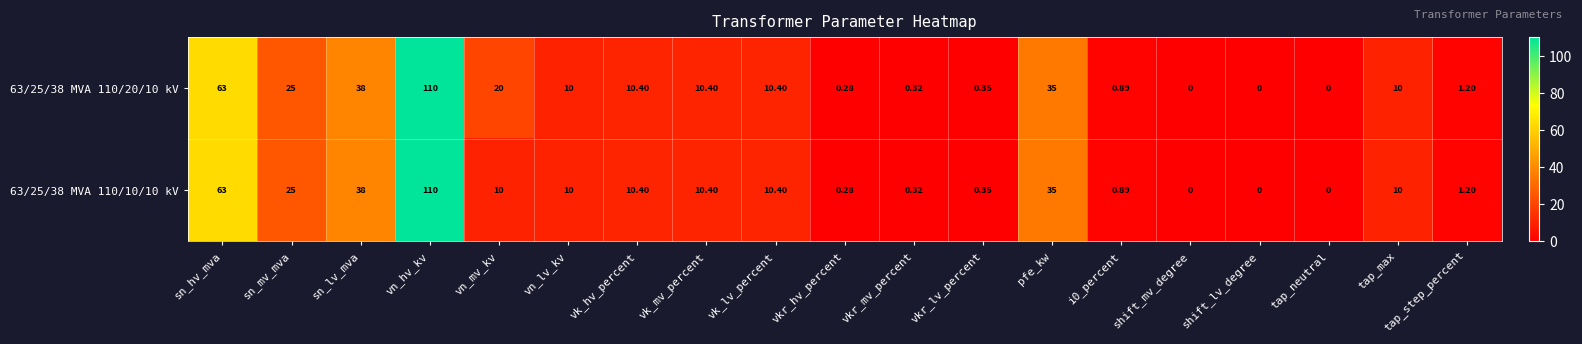

At which label does 63/25/38 MVA 110/10/10 kV reach its peak?

vn_hv_kv